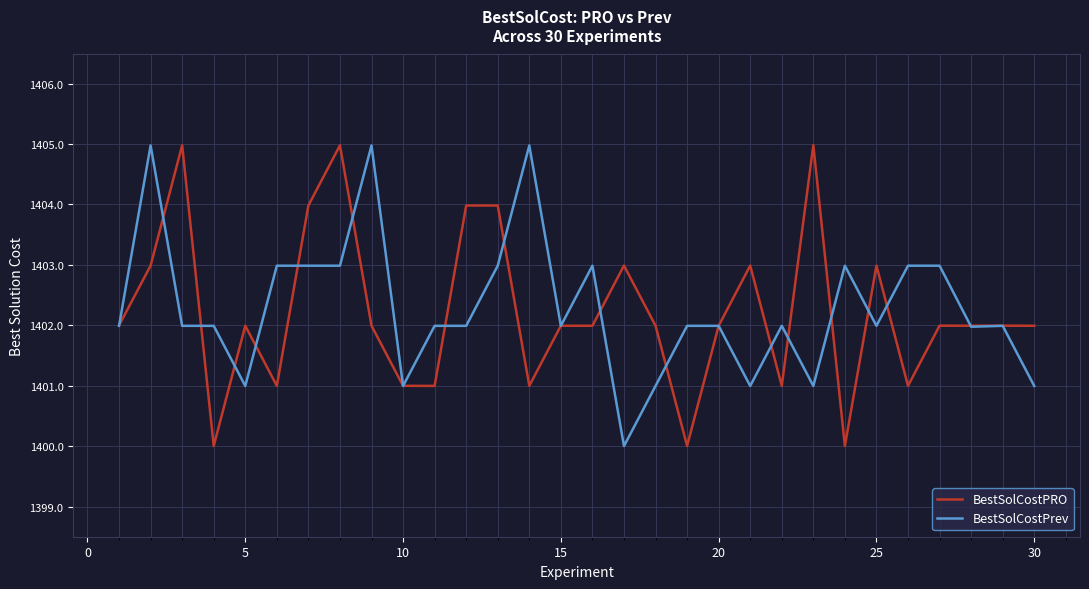

What is the maximum value for BestSolCostPrev?

1405.0